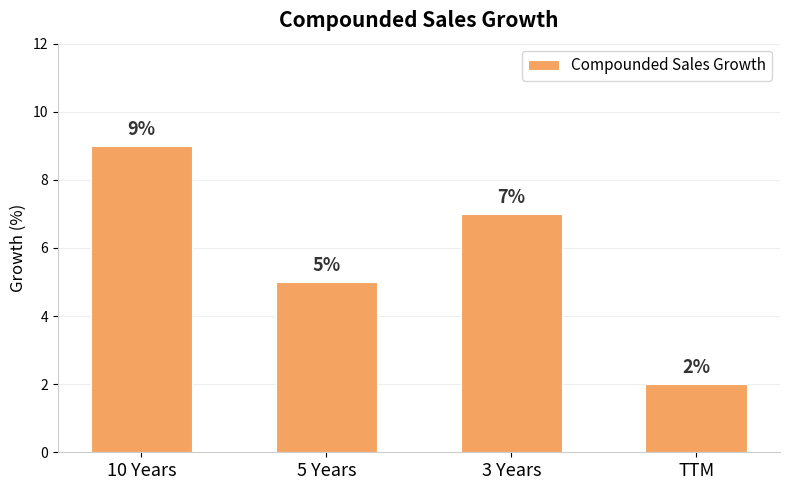

Reading left to right, list all the values displayed in this chart.

10 Years=9	5 Years=5	3 Years=7	TTM=2